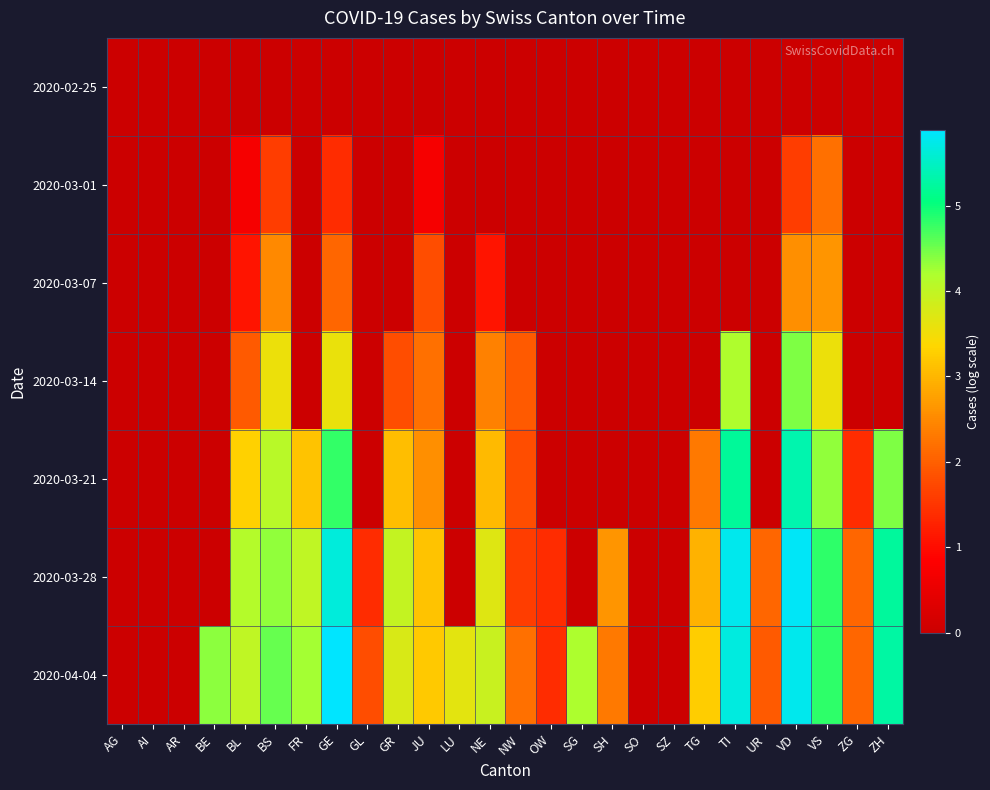

Reading right to left, what are all the values shown in this chart?

2020-02-25: ZH=0.0	ZG=0.0	VS=0.0	VD=0.0	UR=0.0	TI=0.0	TG=0.0	SZ=0.0	SO=0.0	SH=0.0	SG=0.0	OW=0.0	NW=0.0	NE=0.0	LU=0.0	JU=0.0	GR=0.0	GL=0.0	GE=0.0	FR=0.0	BS=0.0	BL=0.0	BE=0.0	AR=0.0	AI=0.0	AG=0.0
2020-03-01: ZH=0.0	ZG=0.0	VS=2.2	VD=1.6	UR=0.0	TI=0.0	TG=0.0	SZ=0.0	SO=0.0	SH=0.0	SG=0.0	OW=0.0	NW=0.0	NE=0.0	LU=0.0	JU=0.7	GR=0.0	GL=0.0	GE=1.4	FR=0.0	BS=1.6	BL=0.7	BE=0.0	AR=0.0	AI=0.0	AG=0.0
2020-03-07: ZH=0.0	ZG=0.0	VS=2.6	VD=2.6	UR=0.0	TI=0.0	TG=0.0	SZ=0.0	SO=0.0	SH=0.0	SG=0.0	OW=0.0	NW=0.0	NE=1.1	LU=0.0	JU=1.8	GR=0.0	GL=0.0	GE=2.1	FR=0.0	BS=2.5	BL=1.1	BE=0.0	AR=0.0	AI=0.0	AG=0.0
2020-03-14: ZH=0.0	ZG=0.0	VS=3.6	VD=4.4	UR=0.0	TI=4.2	TG=0.0	SZ=0.0	SO=0.0	SH=0.0	SG=0.0	OW=0.0	NW=1.9	NE=2.4	LU=0.0	JU=2.2	GR=1.8	GL=0.0	GE=3.6	FR=0.0	BS=3.6	BL=1.9	BE=0.0	AR=0.0	AI=0.0	AG=0.0
2020-03-21: ZH=4.4	ZG=1.4	VS=4.3	VD=5.3	UR=0.0	TI=5.2	TG=2.3	SZ=0.0	SO=0.0	SH=0.0	SG=0.0	OW=0.0	NW=1.8	NE=3.0	LU=0.0	JU=2.6	GR=3.1	GL=0.0	GE=4.8	FR=3.1	BS=4.1	BL=3.3	BE=0.0	AR=0.0	AI=0.0	AG=0.0
2020-03-28: ZH=5.2	ZG=2.1	VS=4.8	VD=5.8	UR=2.1	TI=5.8	TG=2.9	SZ=0.0	SO=0.0	SH=2.6	SG=0.0	OW=1.4	NW=1.6	NE=3.7	LU=0.0	JU=3.1	GR=4.0	GL=1.4	GE=5.6	FR=4.0	BS=4.3	BL=4.1	BE=0.0	AR=0.0	AI=0.0	AG=0.0
2020-04-04: ZH=5.3	ZG=2.1	VS=4.8	VD=5.8	UR=1.9	TI=5.7	TG=3.3	SZ=0.0	SO=0.0	SH=2.3	SG=4.2	OW=1.4	NW=2.2	NE=3.9	LU=3.6	JU=3.2	GR=3.8	GL=1.8	GE=5.9	FR=4.2	BS=4.5	BL=4.0	BE=4.4	AR=0.0	AI=0.0	AG=0.0